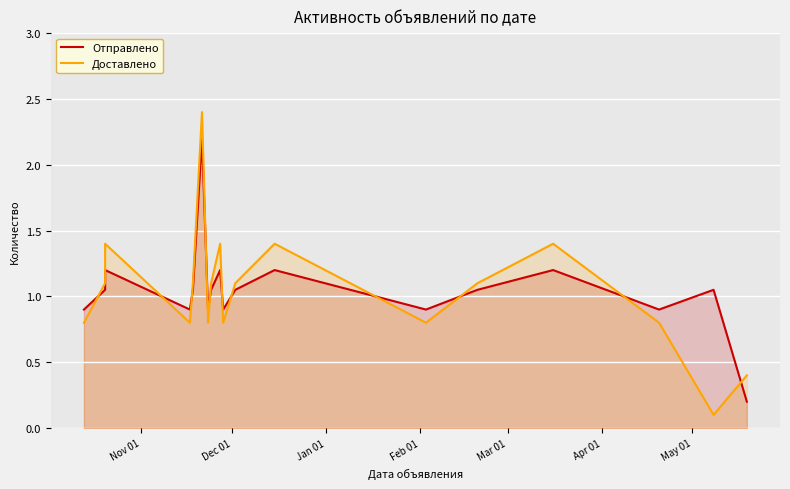

How many series are shown in this chart?

2